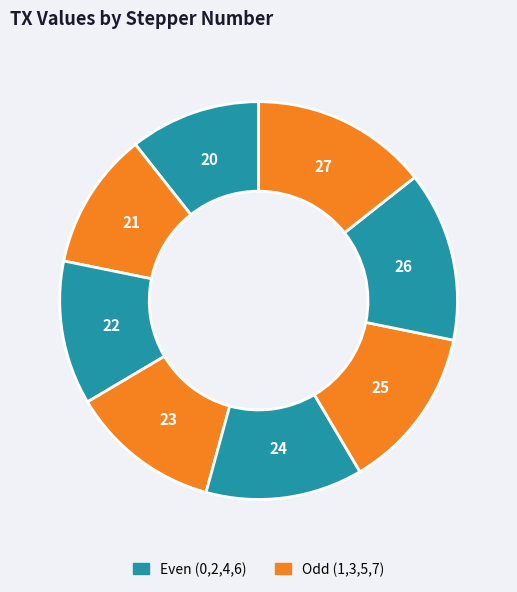

Count the number of slices in the pie.

8